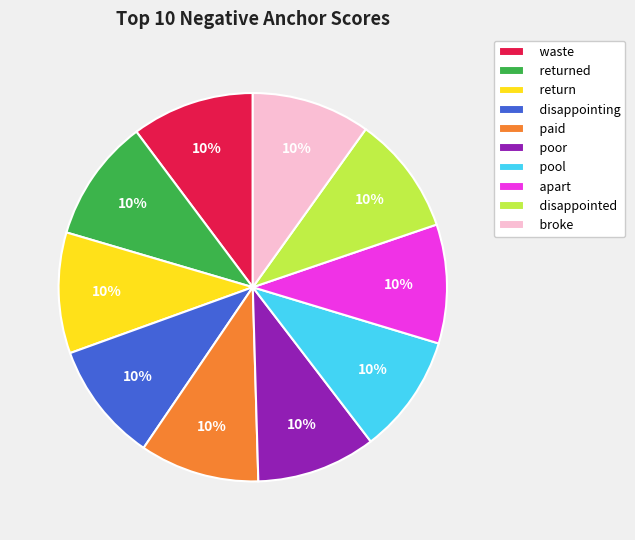

How many slices are in this pie chart?

10